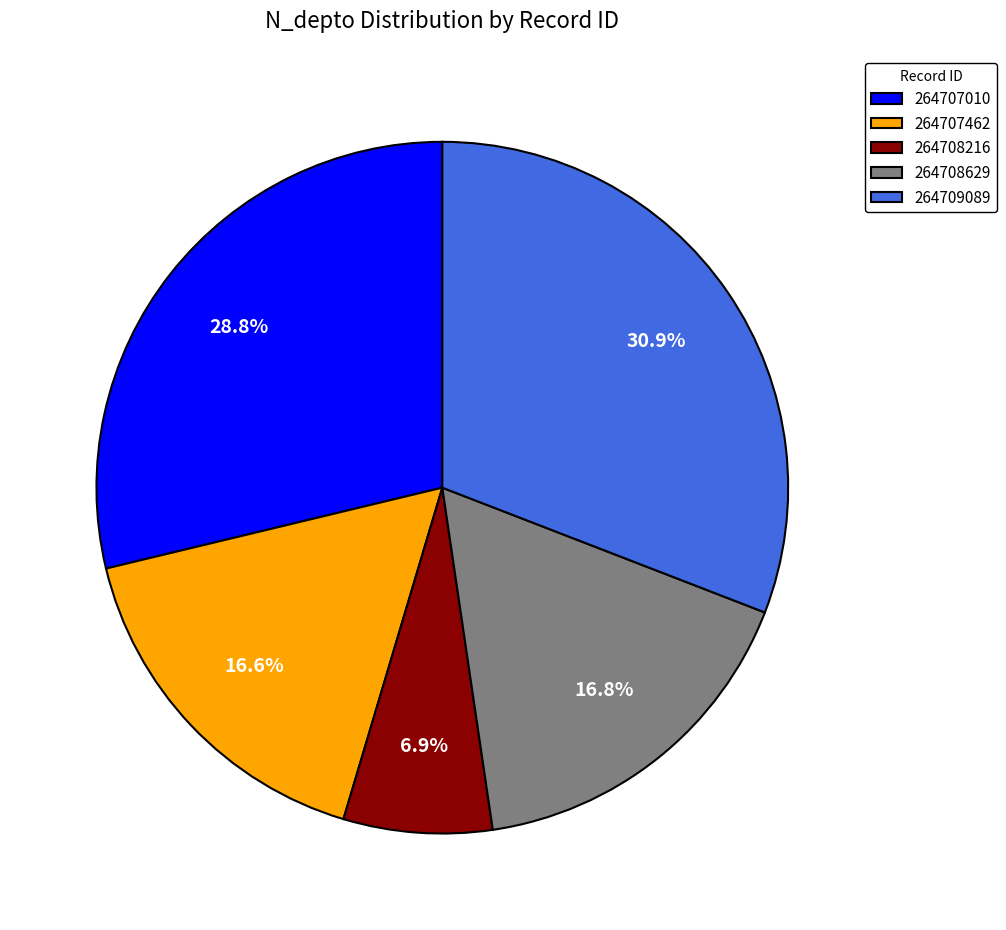

To the nearest percent, what percentage of the pie is 264707010?

29%